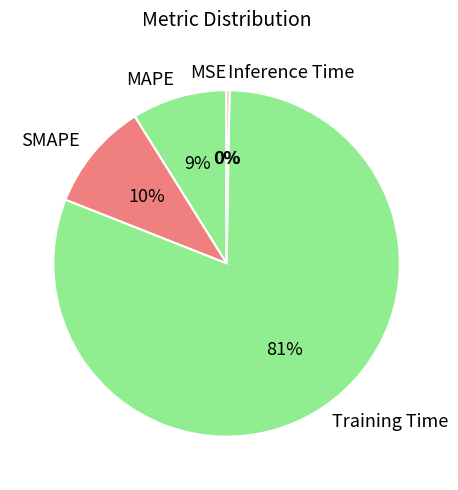

What is the largest slice in the pie chart?

Training Time